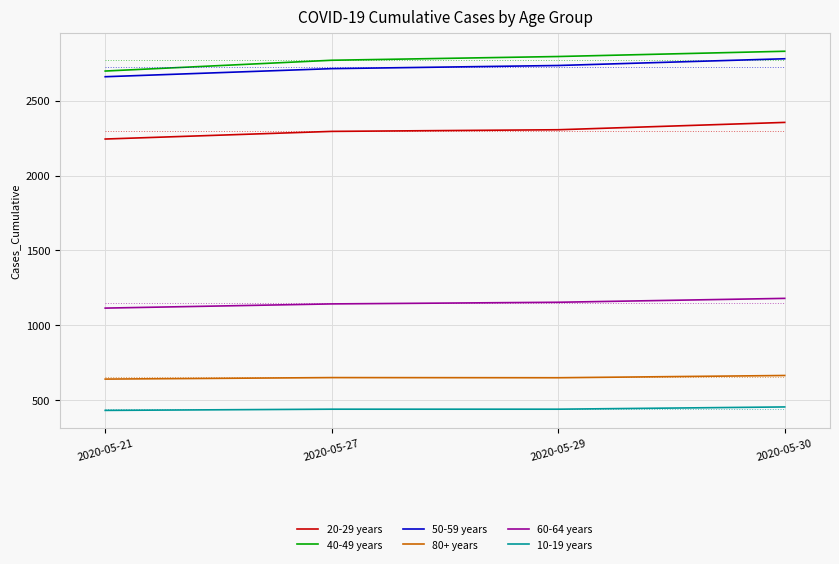

What is the smallest value displayed?

432.0